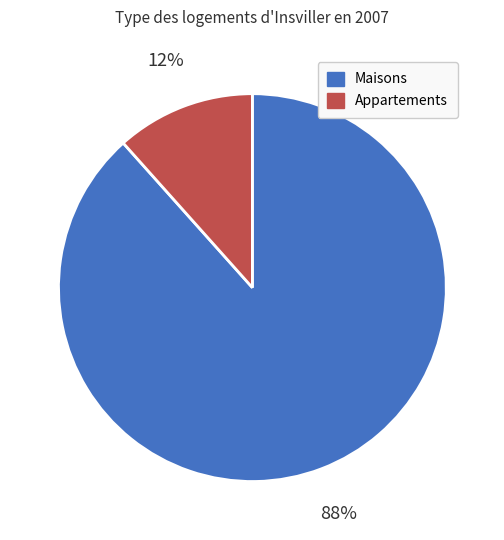

Is there a majority slice in this chart?

Yes